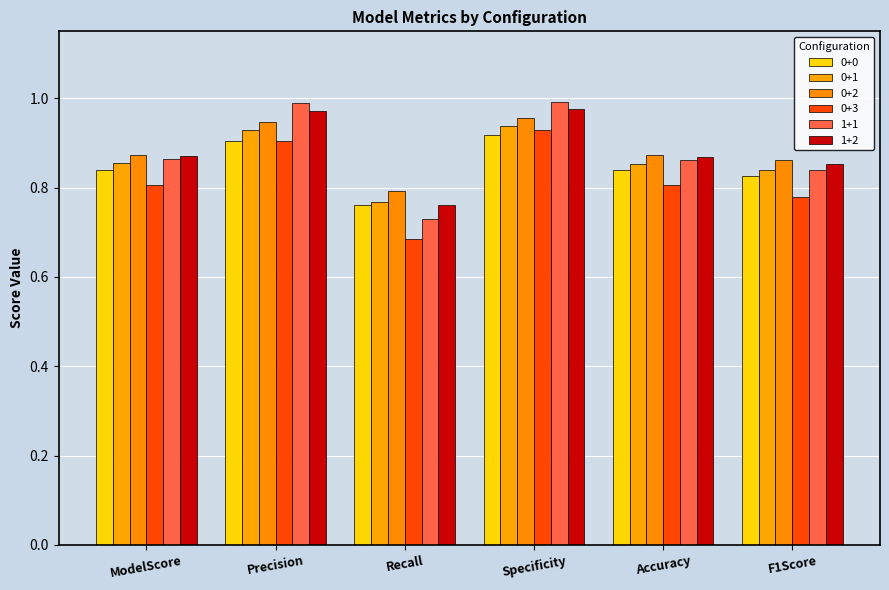

Between F1Score and Precision, which is larger?

Precision